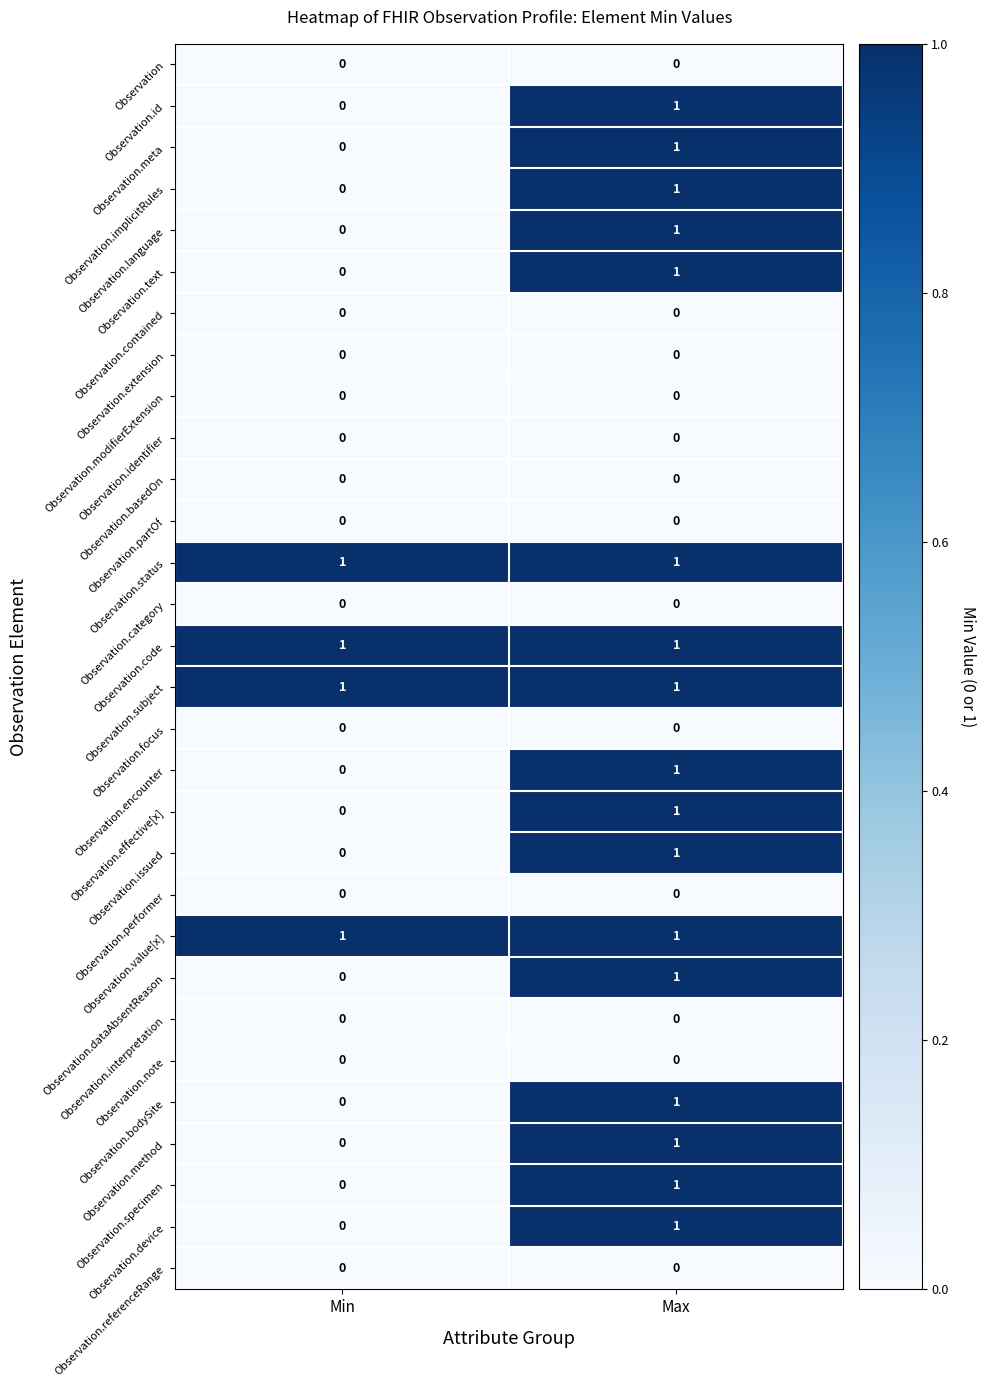

At which label is Observation.bodySite closest to 0?

Min